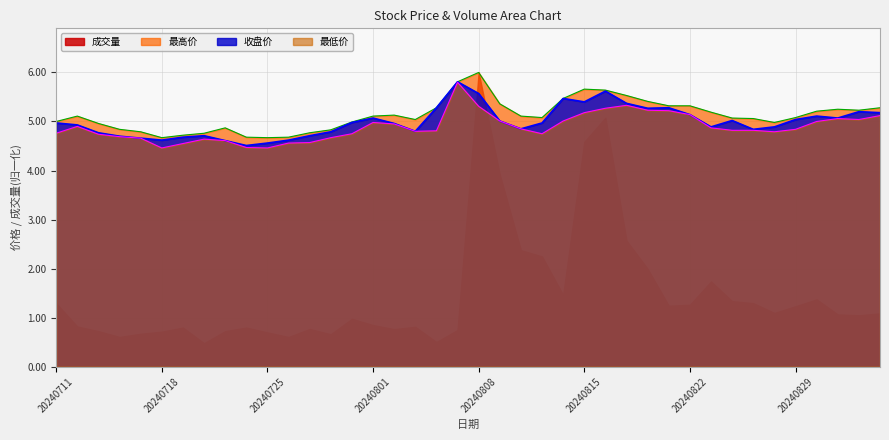

True or false: 最低价 and 最高价 intersect in this chart.

False